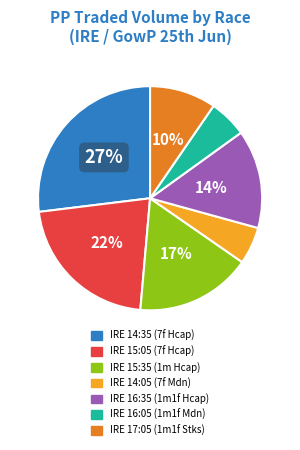

To the nearest percent, what is the average slice percentage?

14%